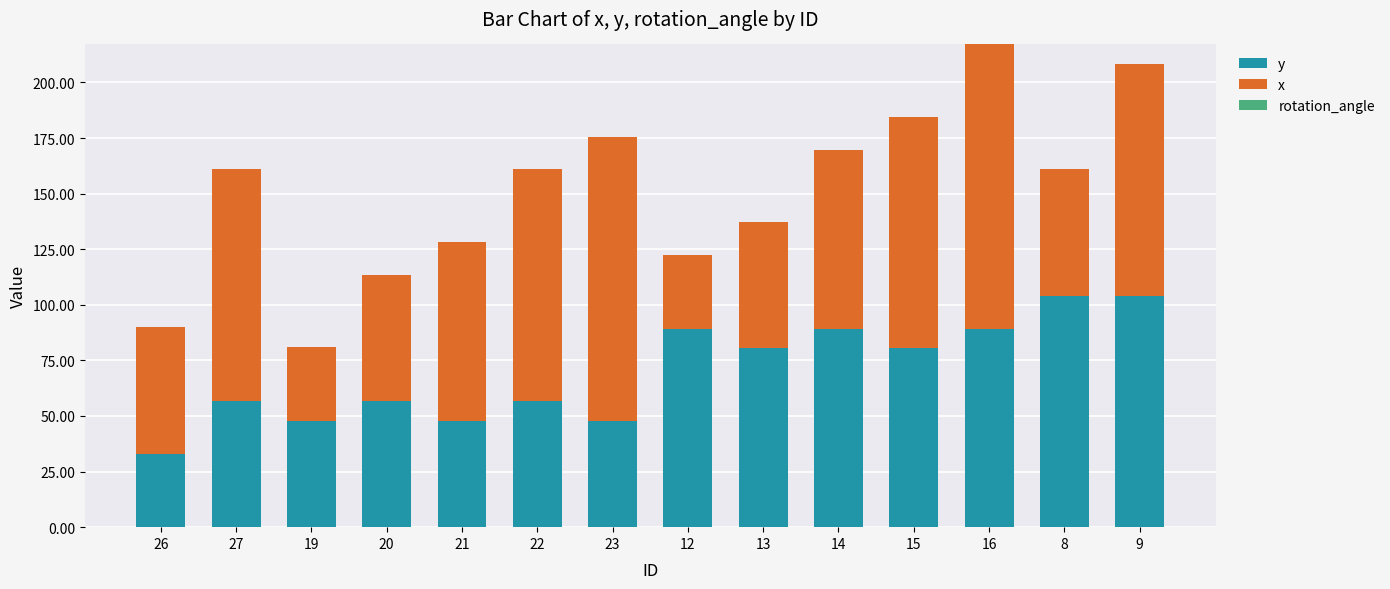

At which label does y reach its minimum?

26